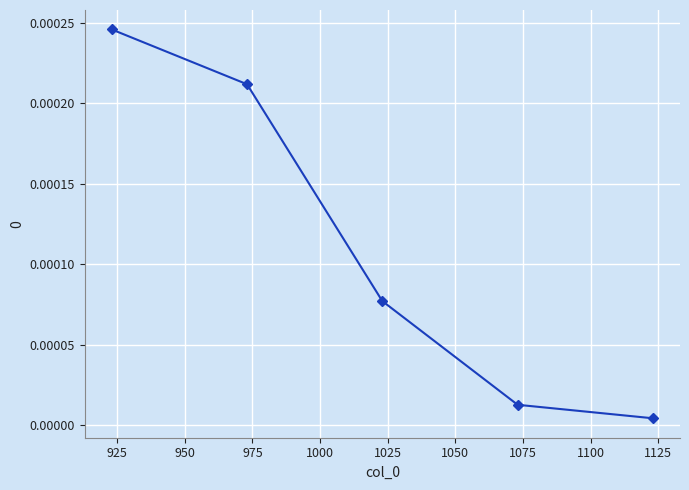

True or false: the data has more than 1 interior local peaks.

False